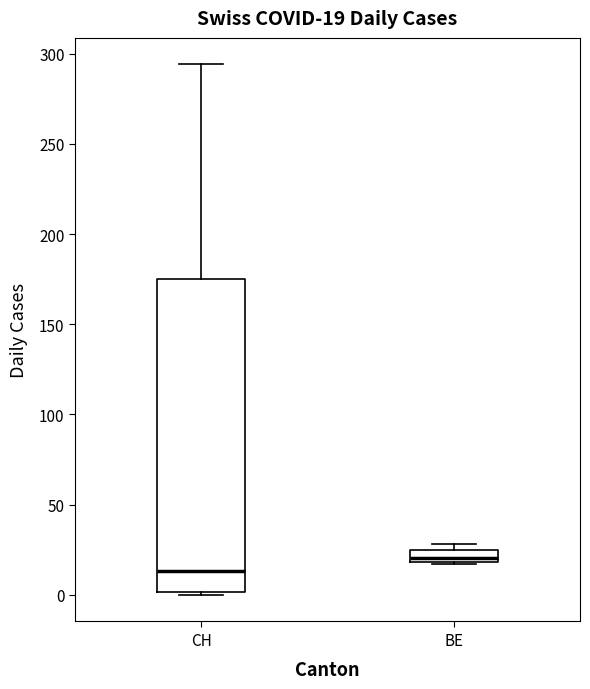

Which box's median line is the lowest?

CH